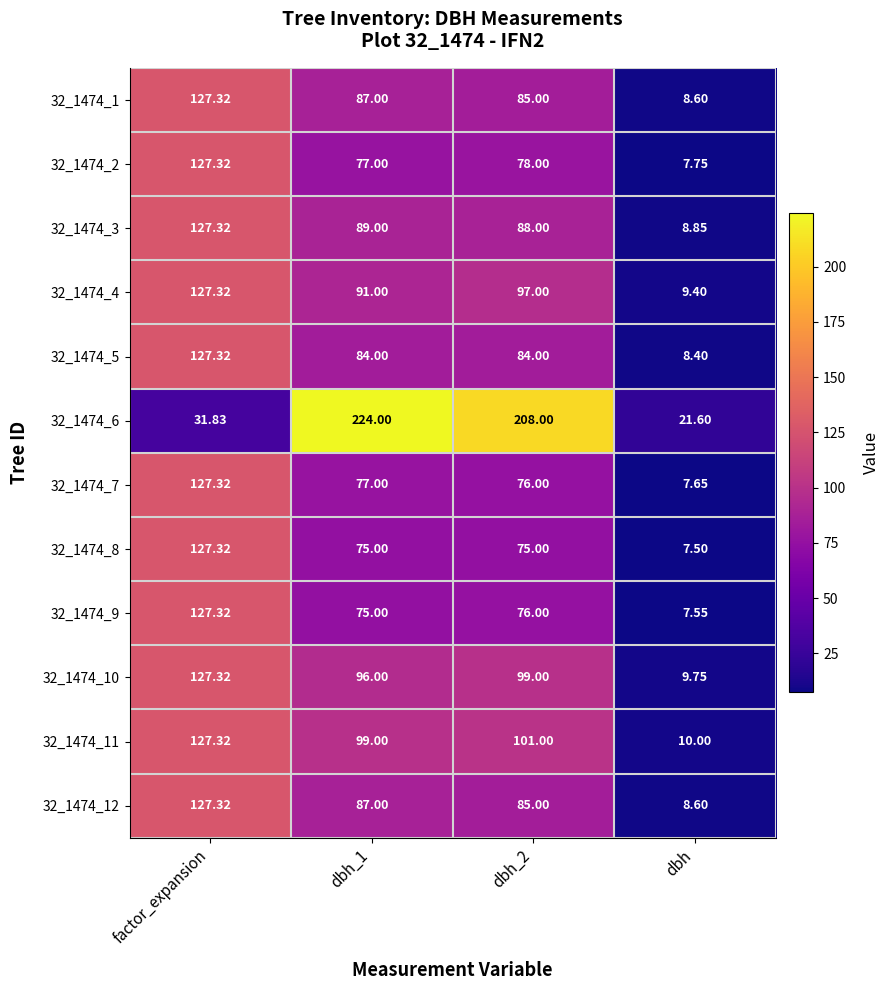

At which category is the sum across all series the highest?

factor_expansion